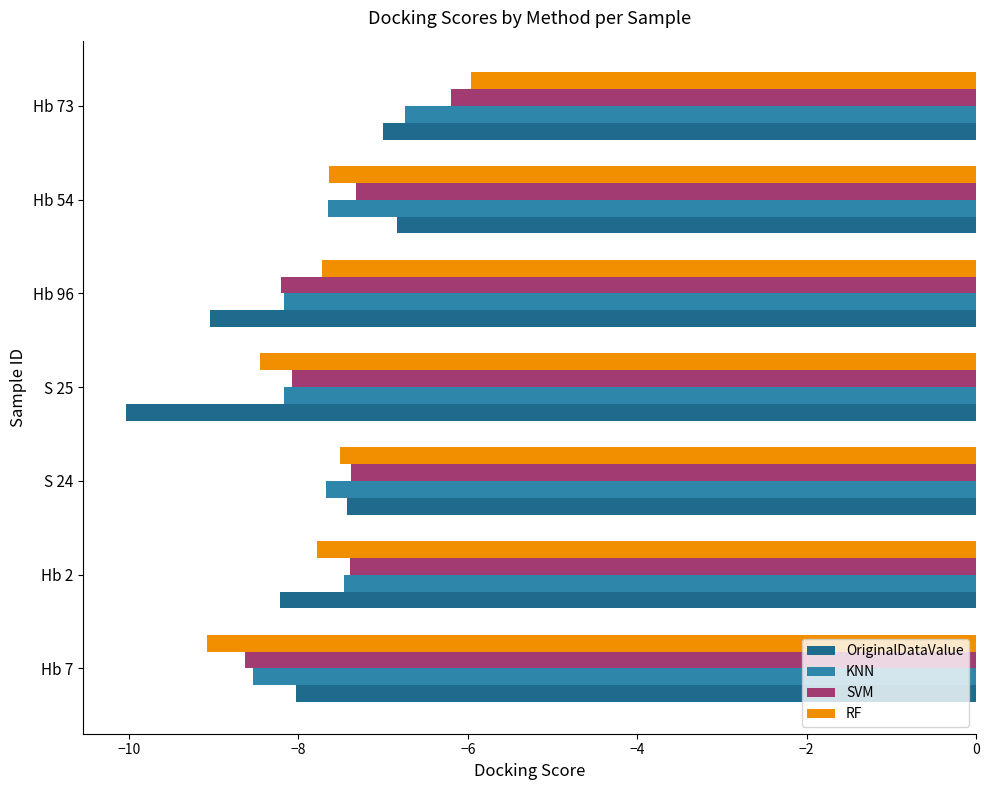

What is the difference between the maximum and minimum values in the OriginalDataValue series?

3.2